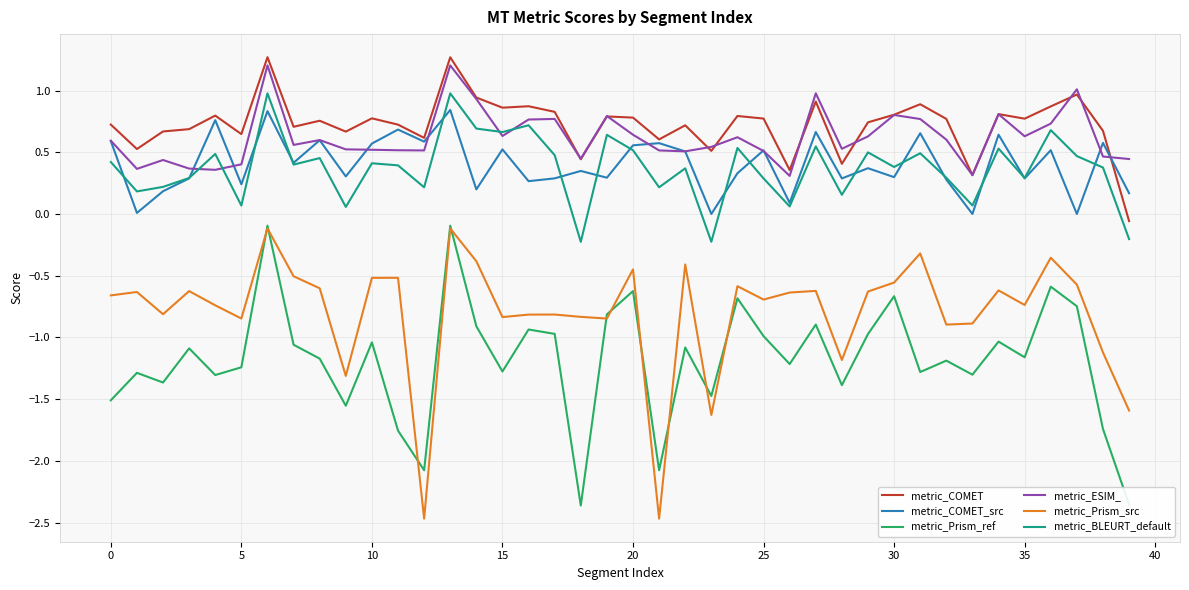

What is the highest value of the metric_BLEURT_default series?

1.0